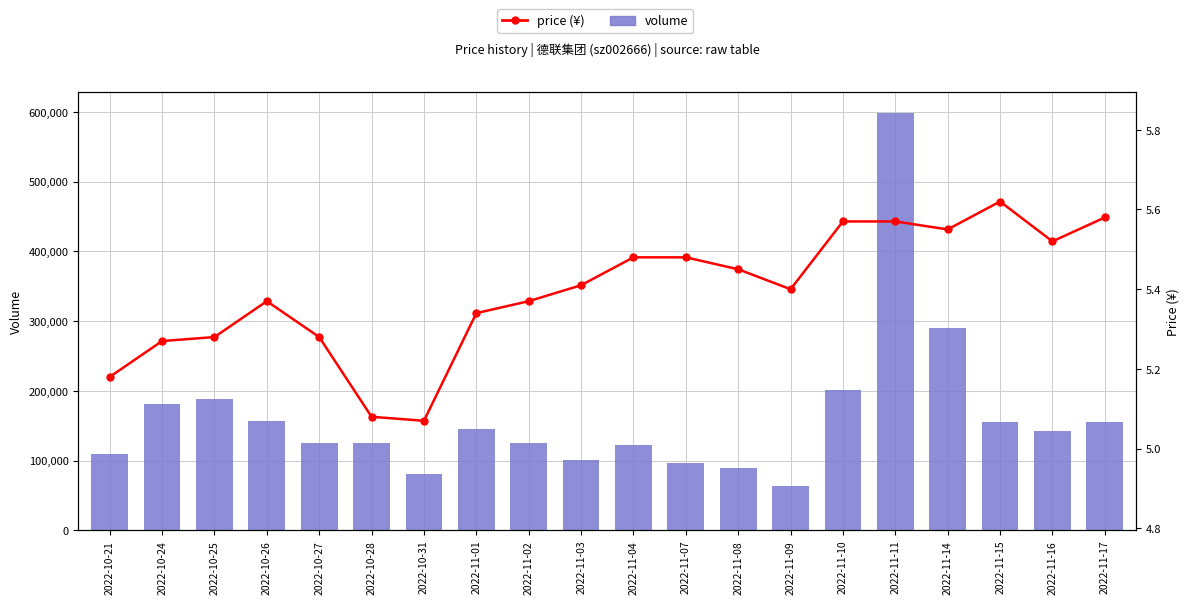

What is the sum of the price values at 2022-11-08 and 2022-10-21?

10.6